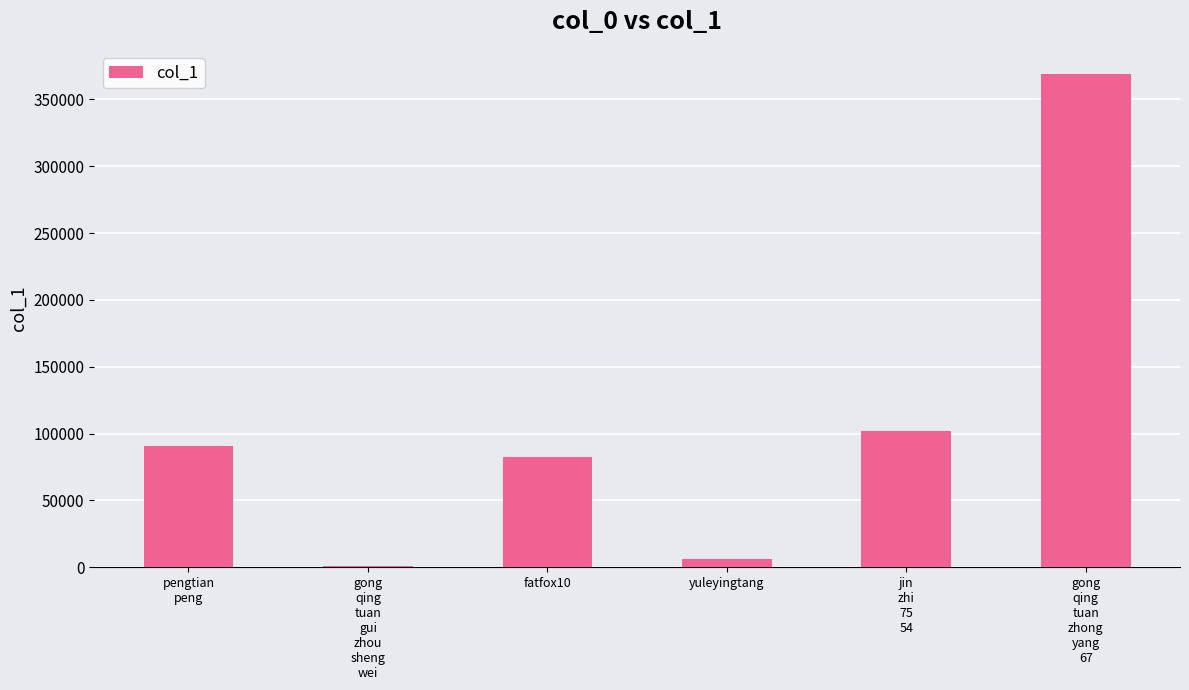

What is the maximum value shown in the chart?

368586